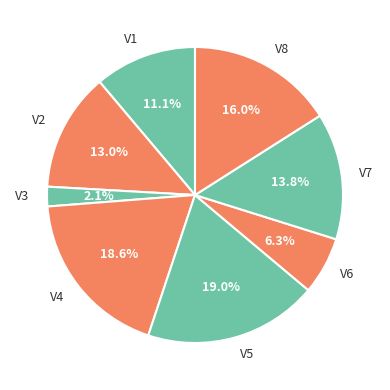

Is the sum of V2 and V4 greater than half?

No